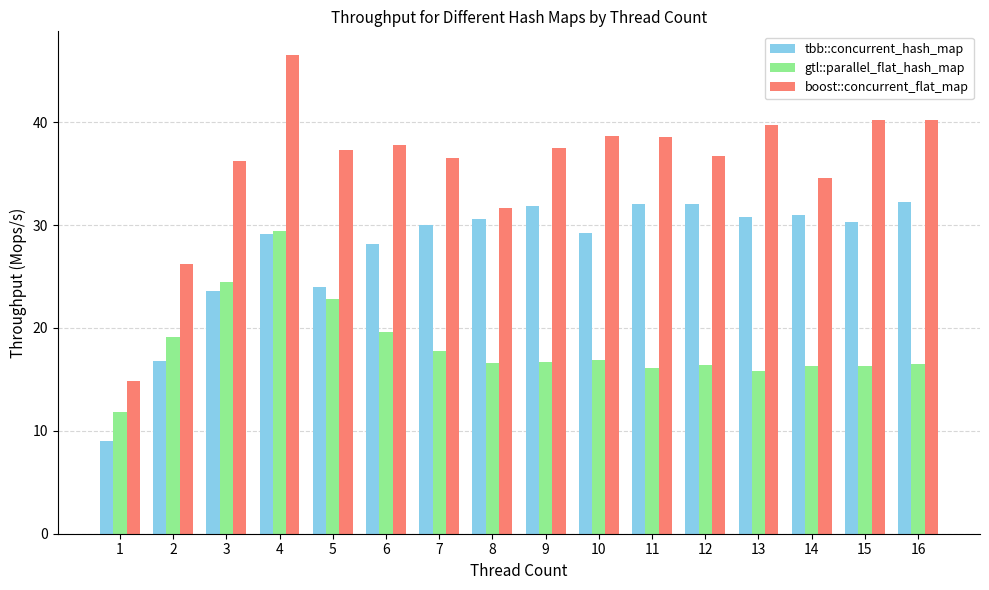

Which label corresponds to the largest value in the chart?

4